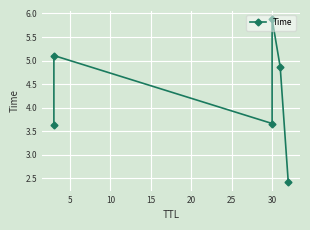

How many values exceed 4?

3